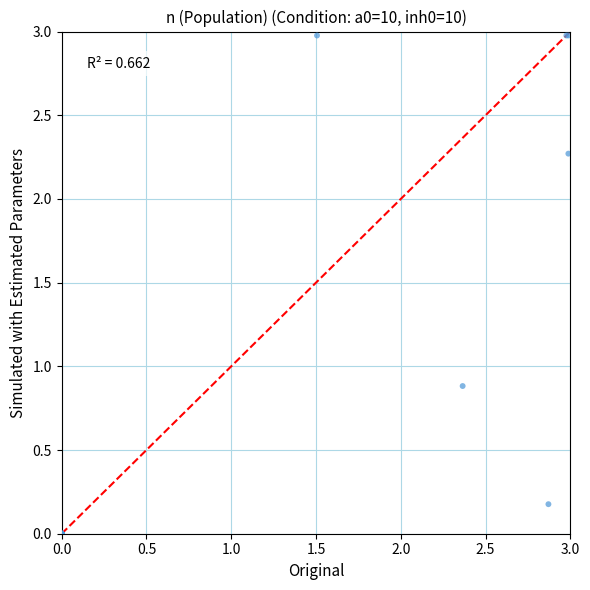

What Y value in the scatter plot is closest to 1?

0.9